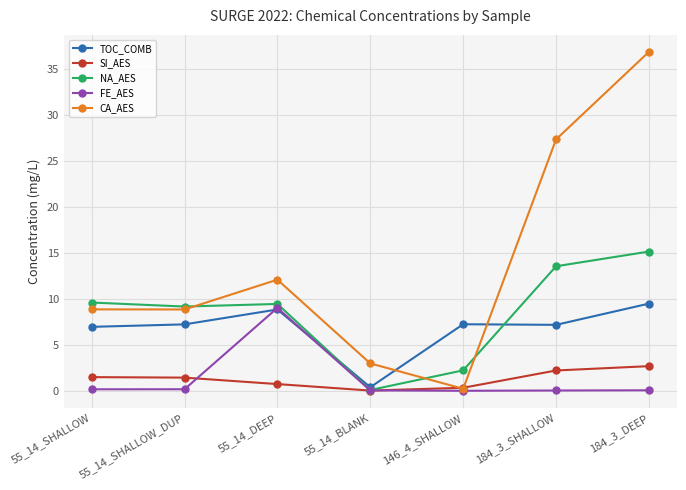

At which category is the sum across all series the highest?

184_3_DEEP